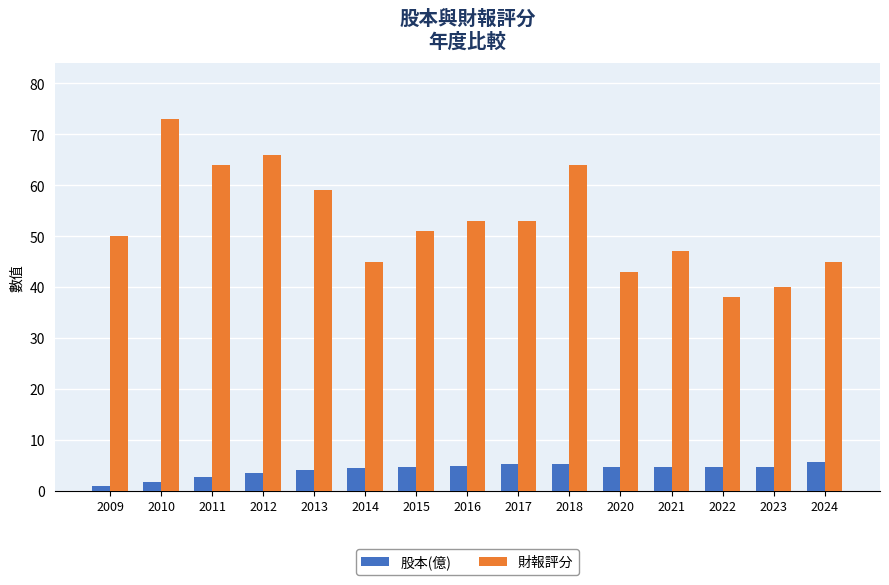

Count the number of data series in this chart.

2